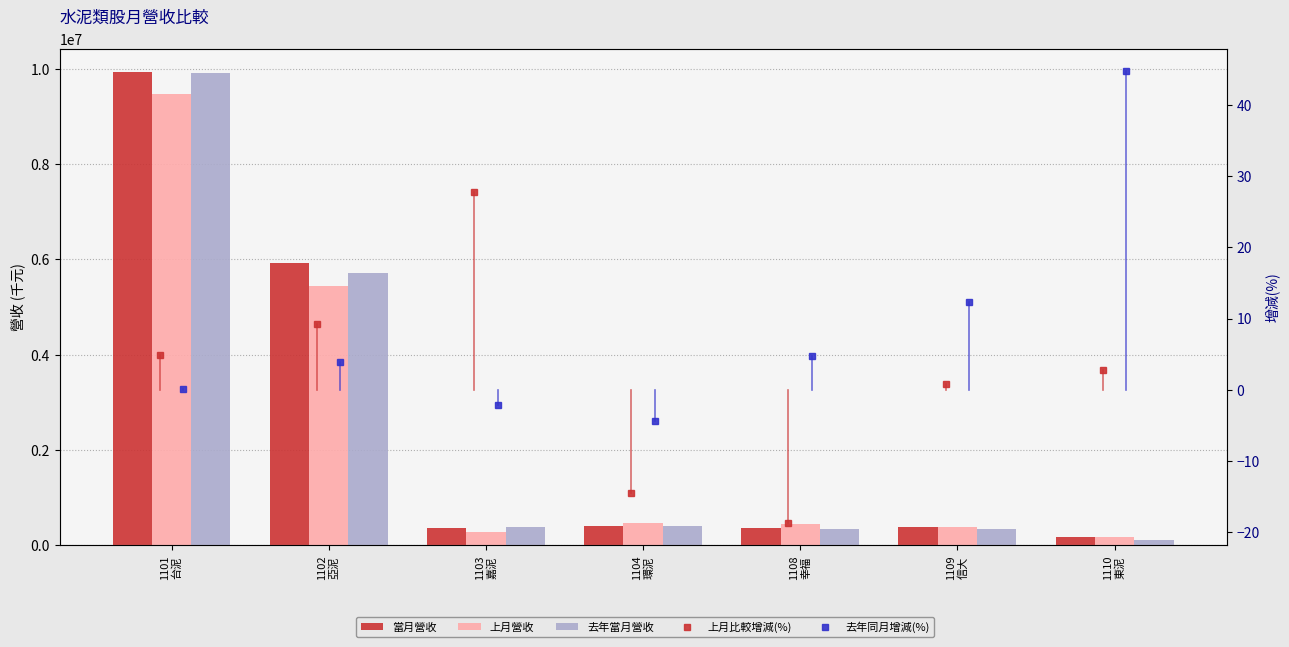

At which label does 上月營收 reach its peak?

1101
台泥